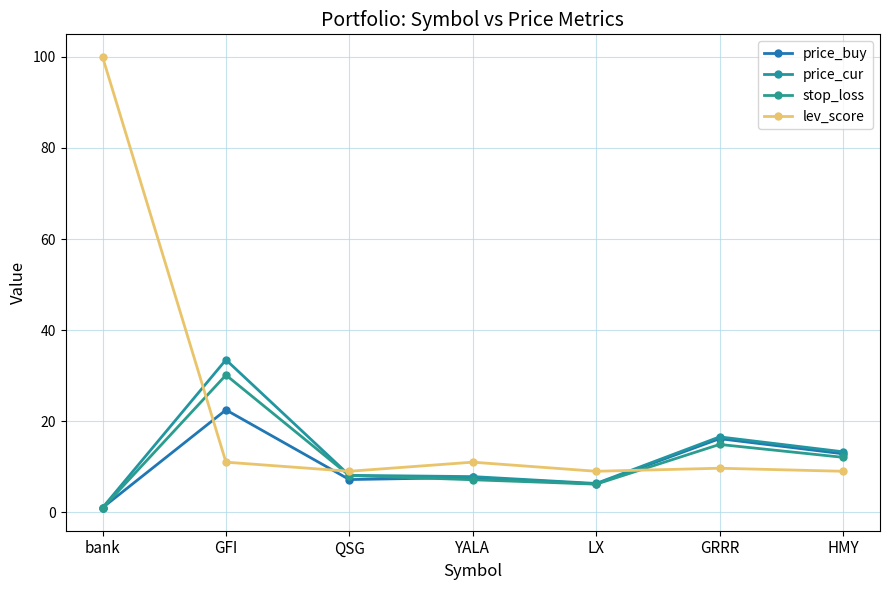

Rank the series at GRRR from highest to lowest value.

price_cur, price_buy, stop_loss, lev_score